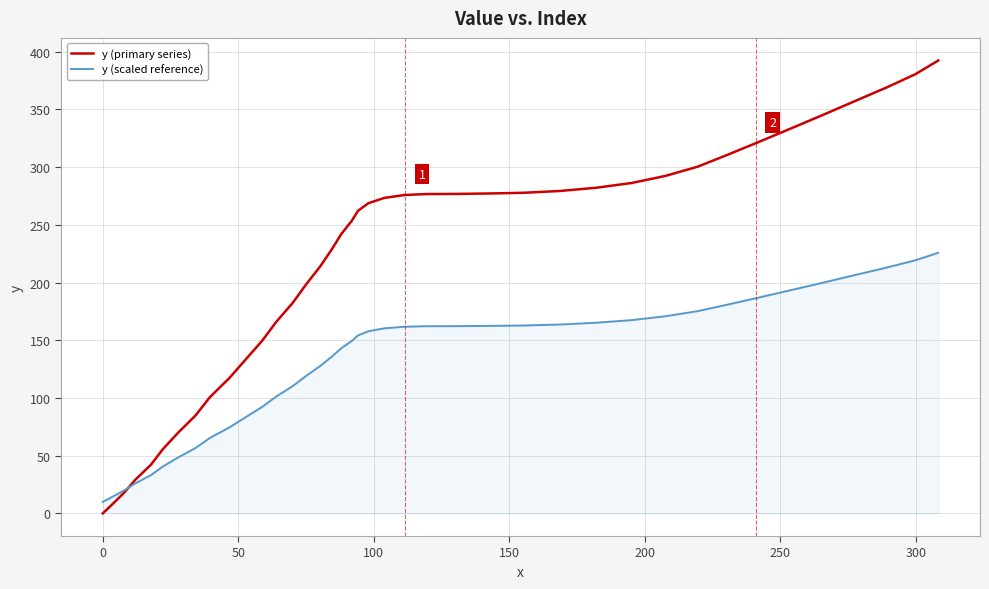

How many lines are shown in the chart?

2